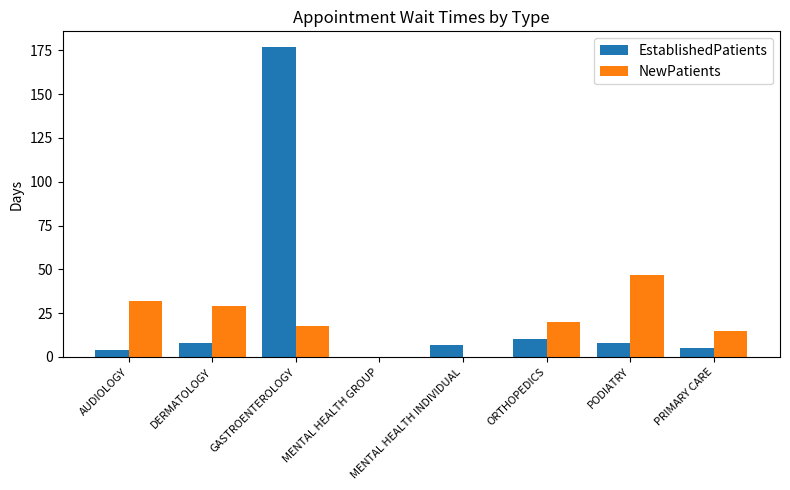

What is the maximum value shown in the chart?

177.0